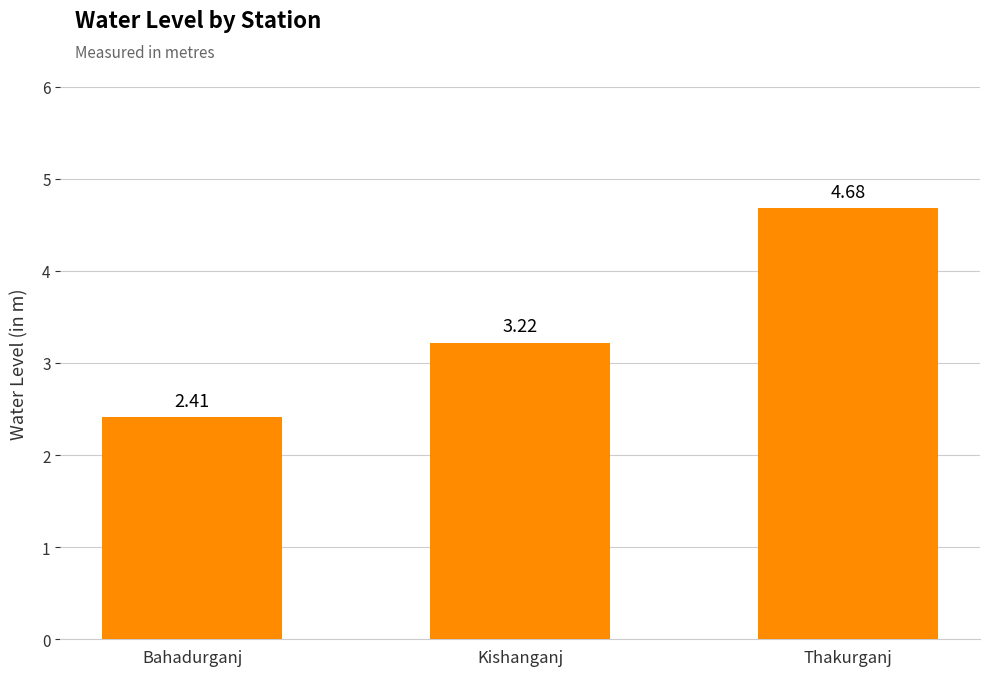

What is the difference between the values at Bahadurganj and Thakurganj?

2.3